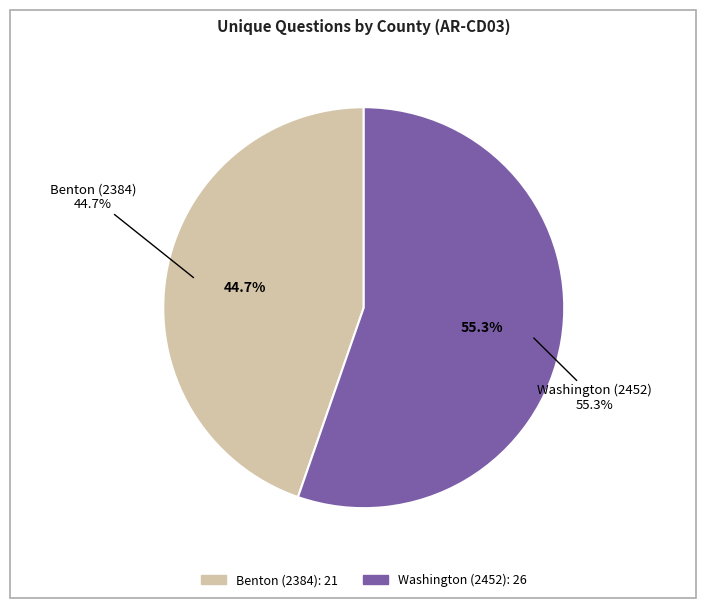

What percentage is the Benton (2384) slice, to the nearest percent?

45%